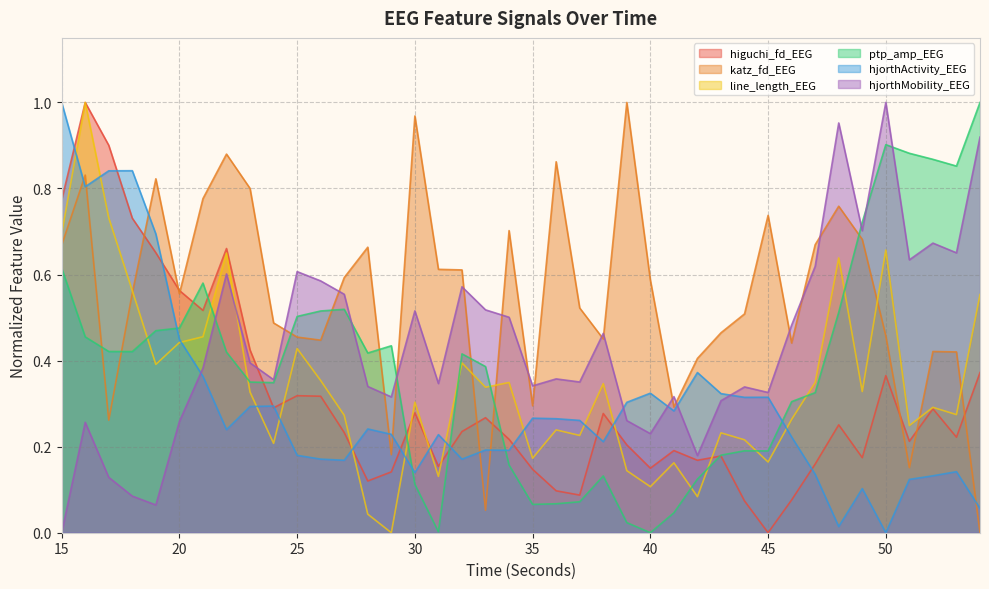

How many interior local peaks does the hjorthMobility_EEG series have?

12